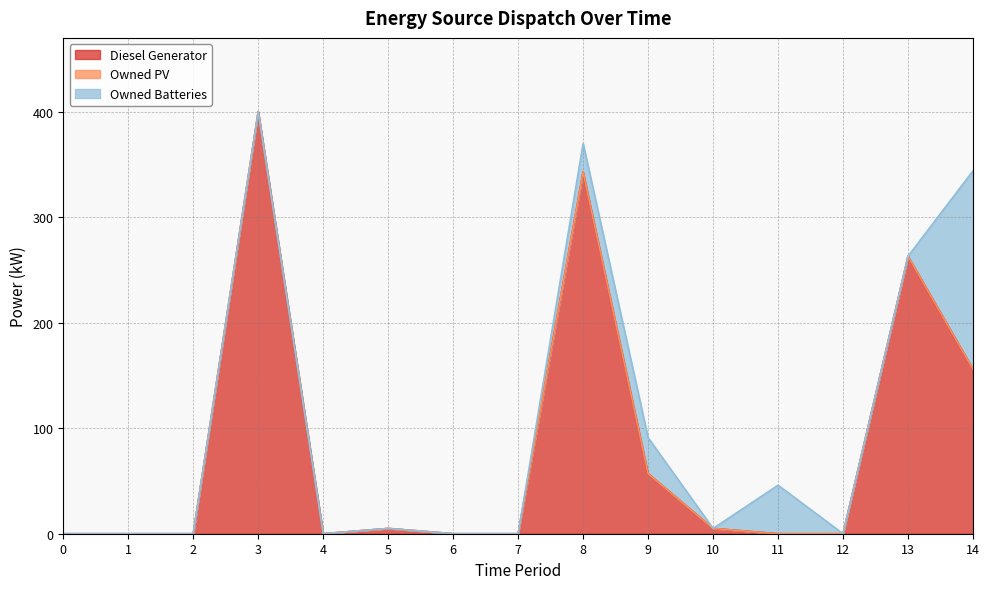

What is the greatest value displayed?

400